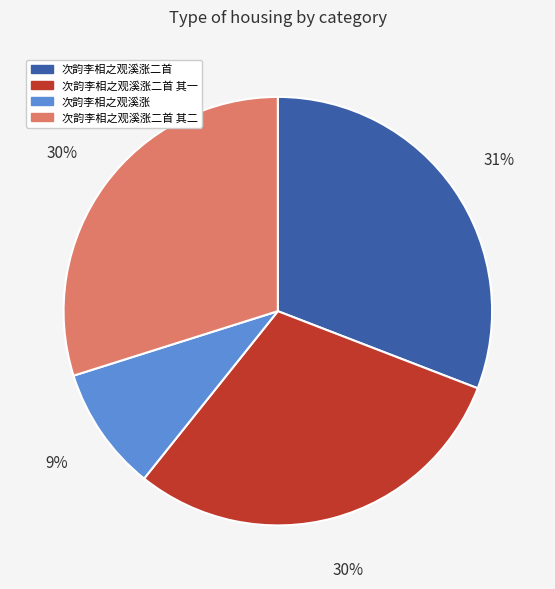

How many segments does this pie chart have?

4